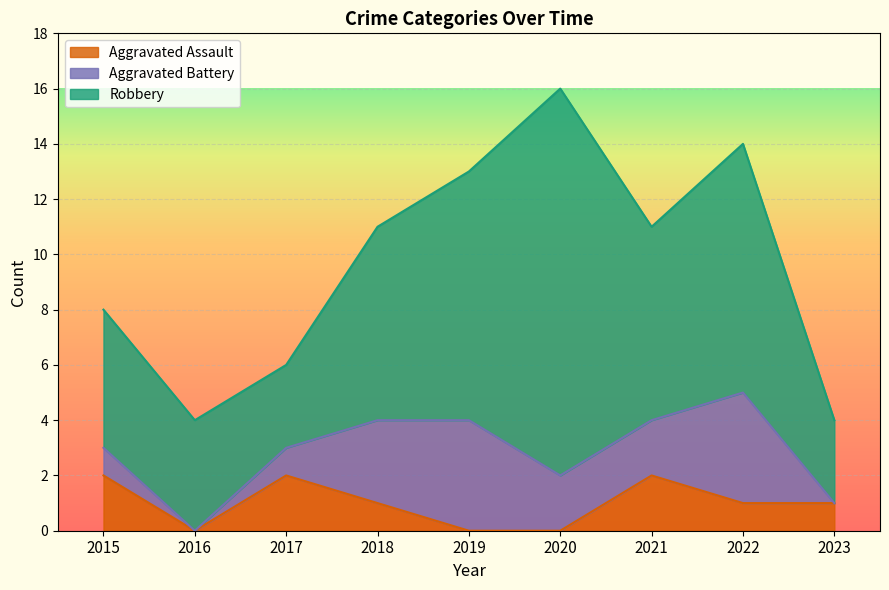

Which series changed the most between 2018 and 2021?

Aggravated Assault